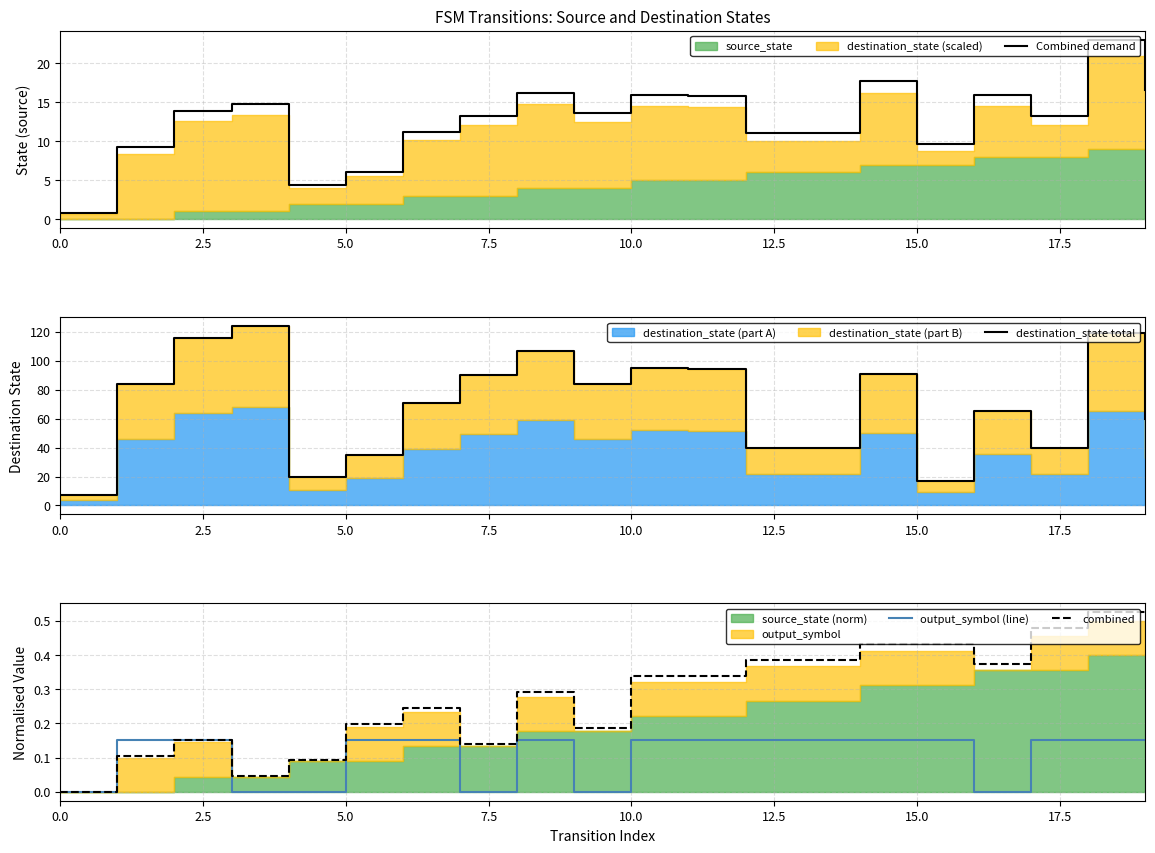

True or false: combined and destination_state total cross at least once.

False